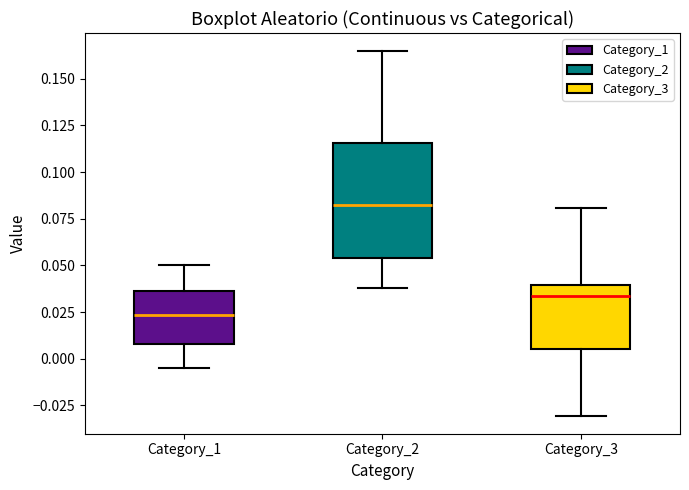

Reading left to right, read every box against the y-axis: the position of its median line, the range the box covers, and the ends of its whiskers. The values are not printed on the chart, so give them approximately, as read against the axis.

Category_1: median 0.025, box 0.010 to 0.035, whiskers -0.005 to 0.050
Category_2: median 0.080, box 0.055 to 0.115, whiskers 0.040 to 0.165
Category_3: median 0.035, box 0.005 to 0.040, whiskers -0.030 to 0.080